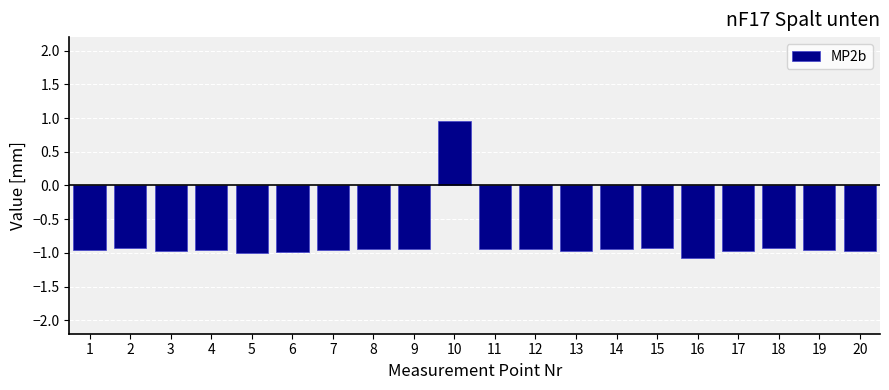

What is the sum of all values?

-17.4